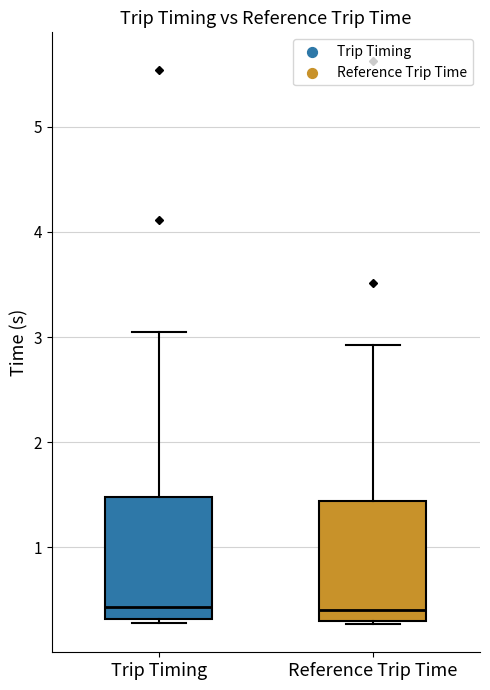

Reading left to right, transcribe this box plot: for each box, give where its median line is, the range the box spans, and where its two whiskers end, as read against the y-axis. The values are not printed on the chart, so give them approximately, as read against the axis.

Trip Timing: median 0.4, box 0.3 to 1.5, whiskers 0.3 (just below the box's lower edge) to 3.1
Reference Trip Time: median 0.4, box 0.3 to 1.4, whiskers 0.3 to 2.9